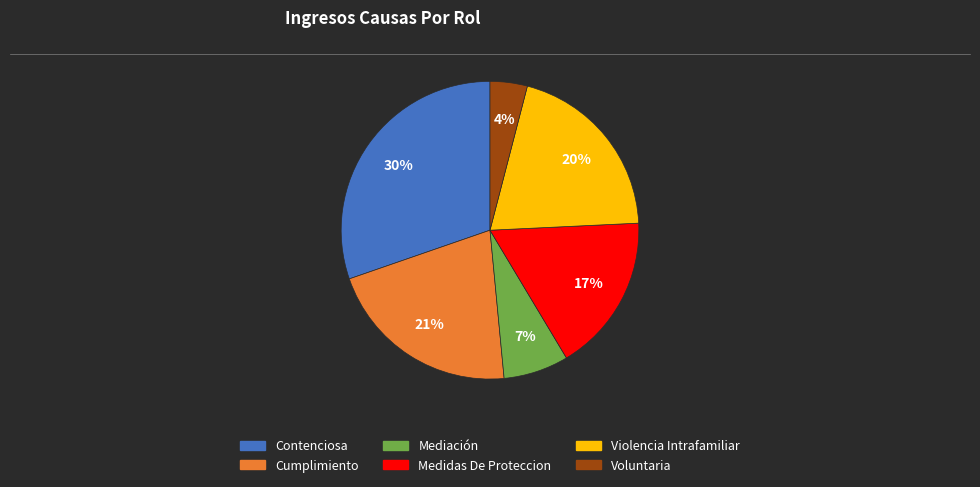

What is the ratio of the value at Contenciosa to the value at Voluntaria?

7.5